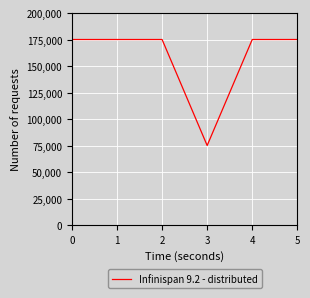

Reading right to left, list all the values displayed in this chart.

5=175000	4=175000	3=75000	2=175000	1=175000	0=175000